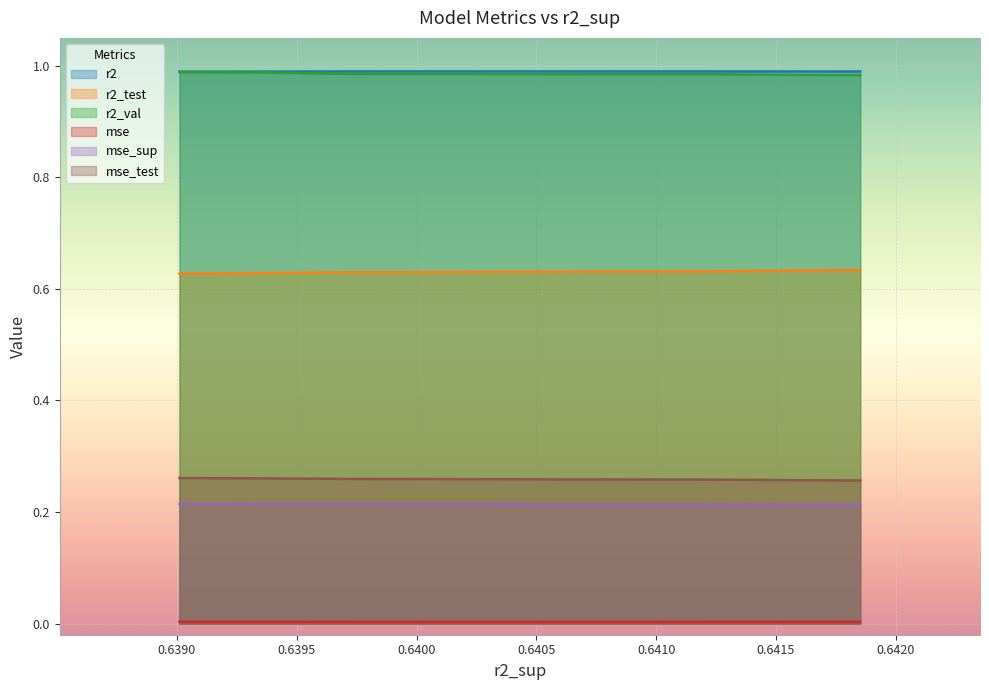

True or false: mse has more than 2 interior local peaks.

False